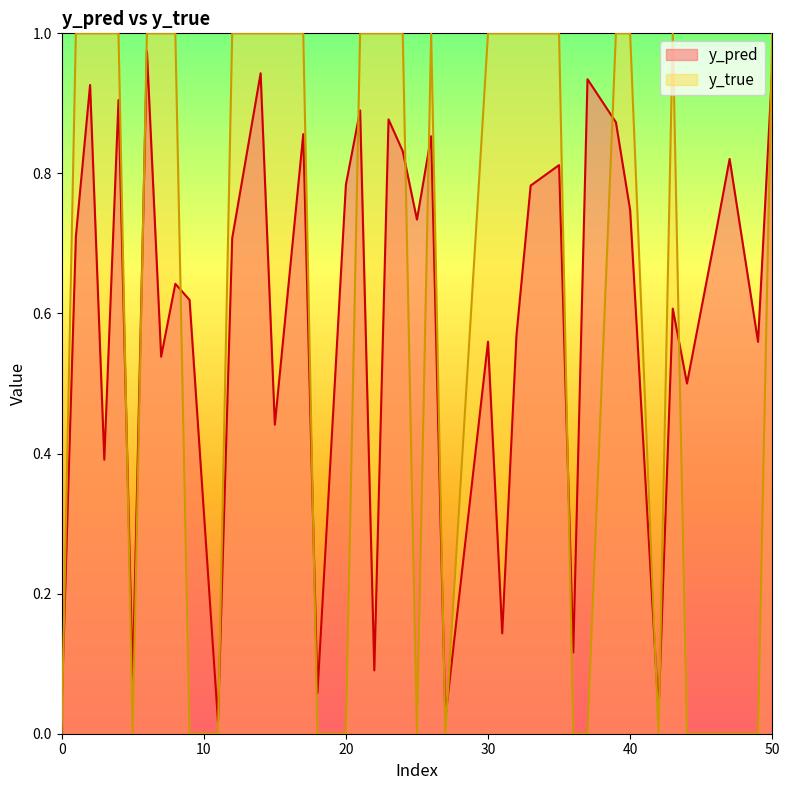

The value of y_true at 0 is 0.0. True or false?

True